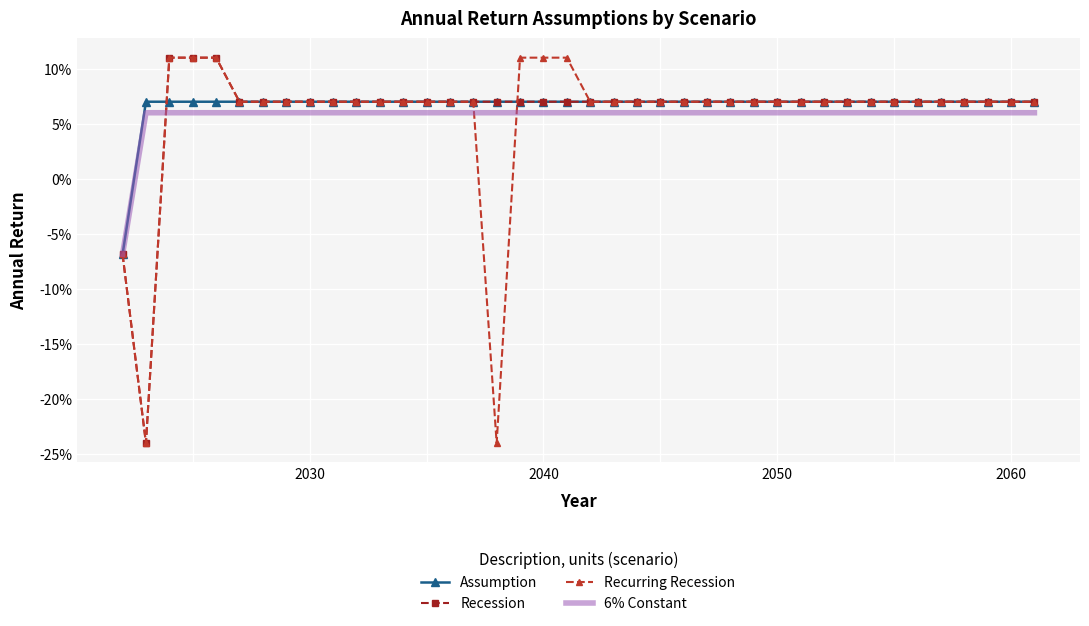

Is this an area chart (filled region under the line)?

No